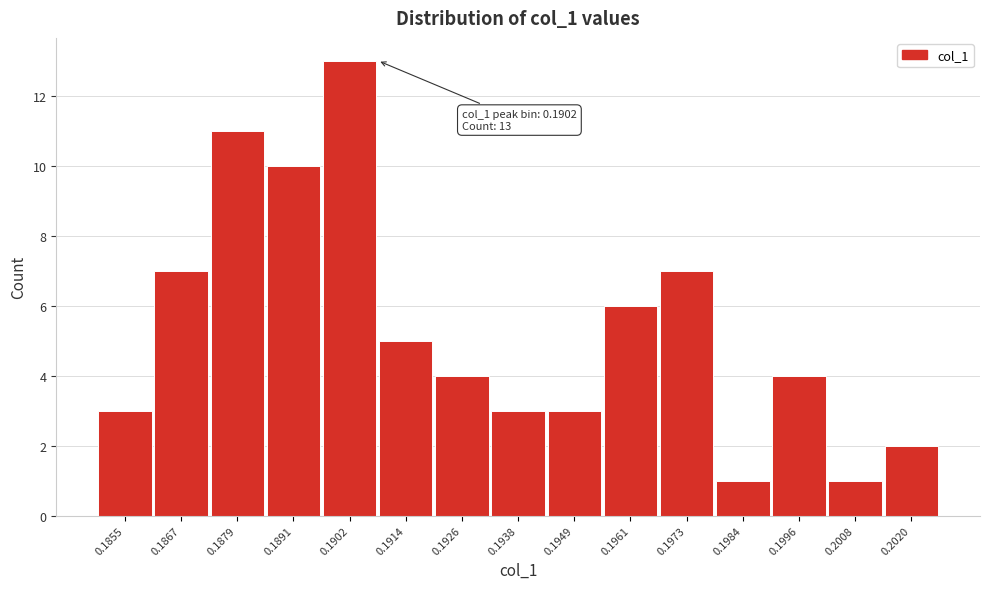

Reading left to right, transcribe all the data shown in this chart.

3	7	11	10	13	5	4	3	3	6	7	1	4	1	2